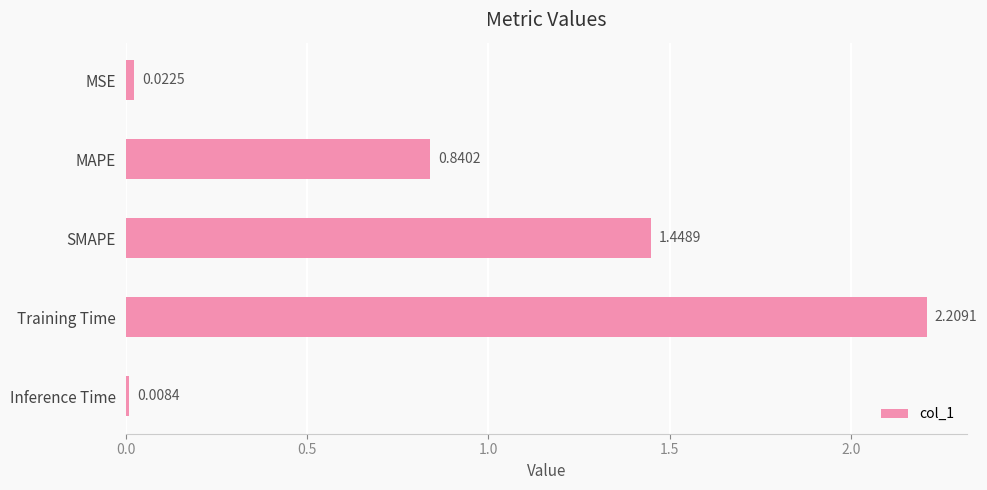

What is the label of the 5th bar from the top?

Inference Time